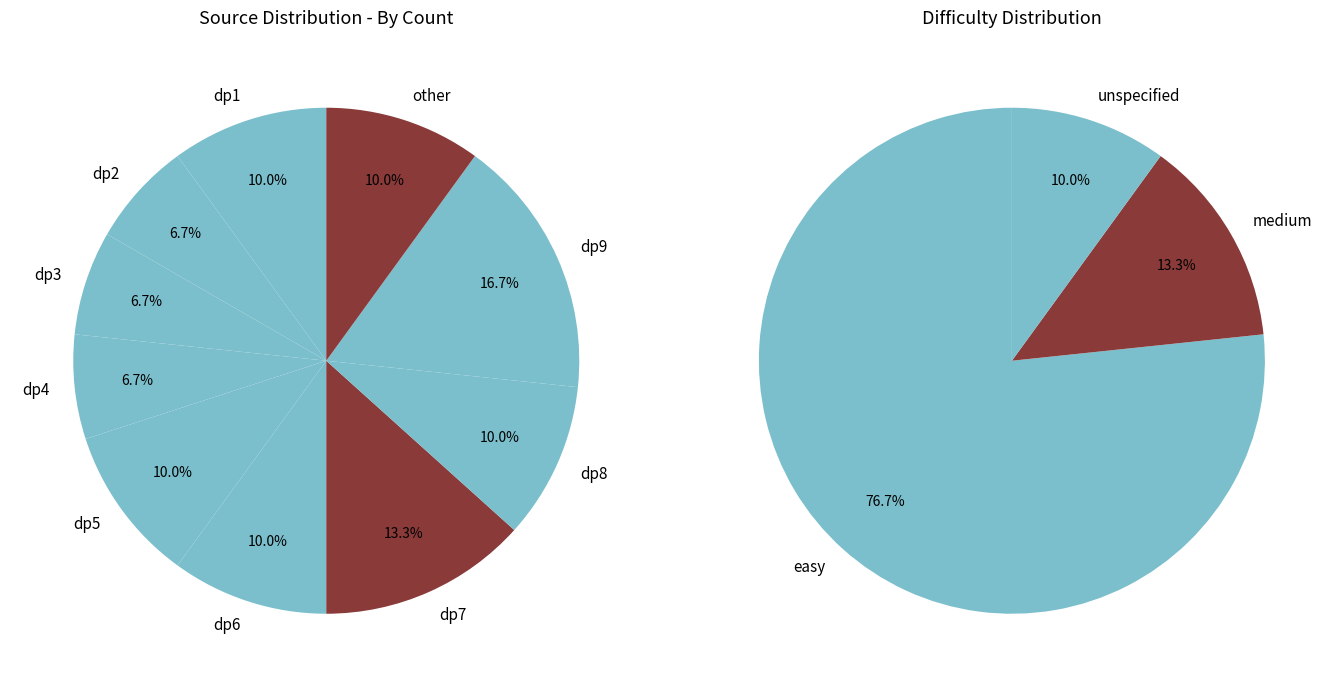

Is it true that dp9 is 17% of the pie?

True